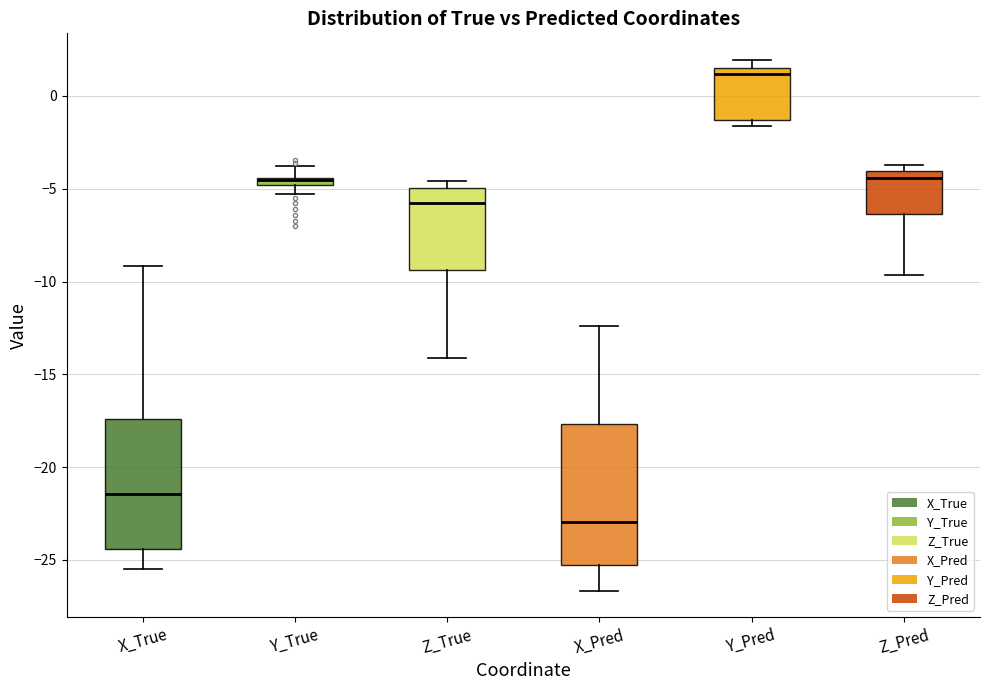

Where does the upper whisker of the box for X_True end on the y-axis? The values are not printed on the chart, so give them approximately, as read against the axis.

-9.0